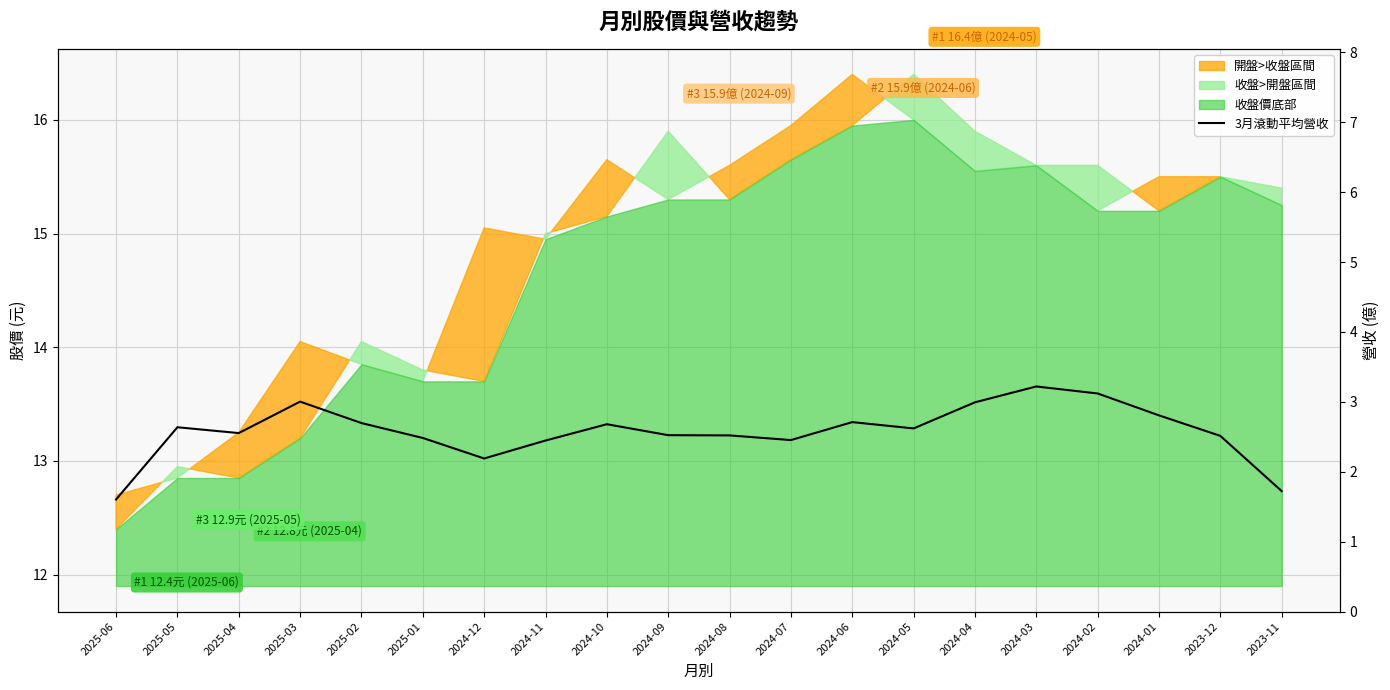

What is the ratio of the value at 2025-06 to the value at 2024-01?

0.6